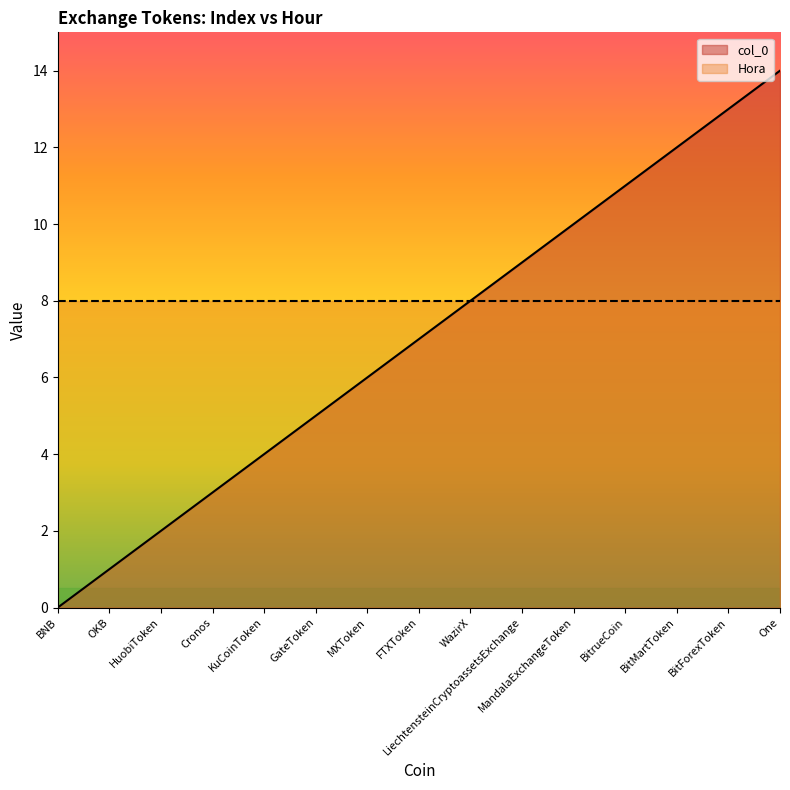

True or false: the data has more than 1 interior local peaks.

False